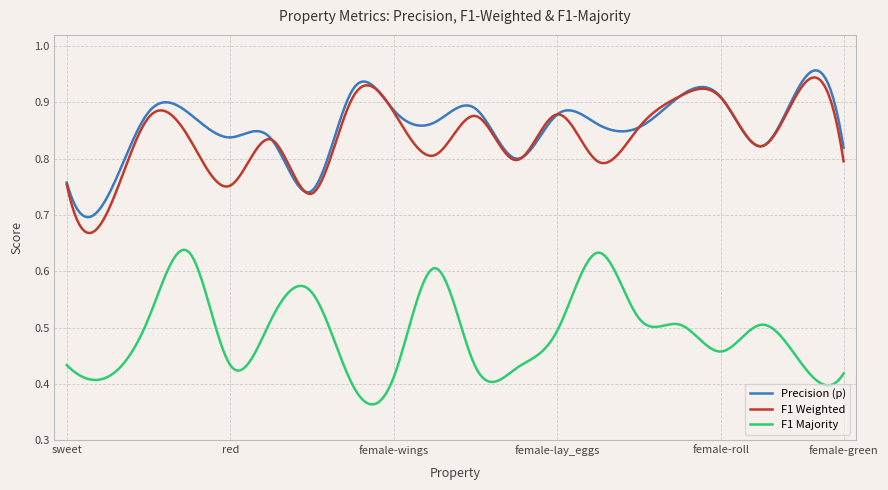

True or false: Precision (p) and F1 Majority cross at least once.

False